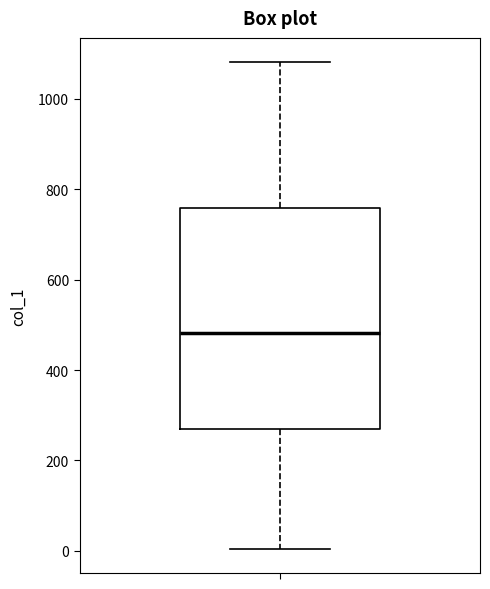

Read this box plot against the y-axis: the position of the median line, the range covered by the box, and the ends of both whiskers. The values are not printed on the chart, so give them approximately, as read against the axis.

median 480, box 260 to 760, whiskers 0 to 1080